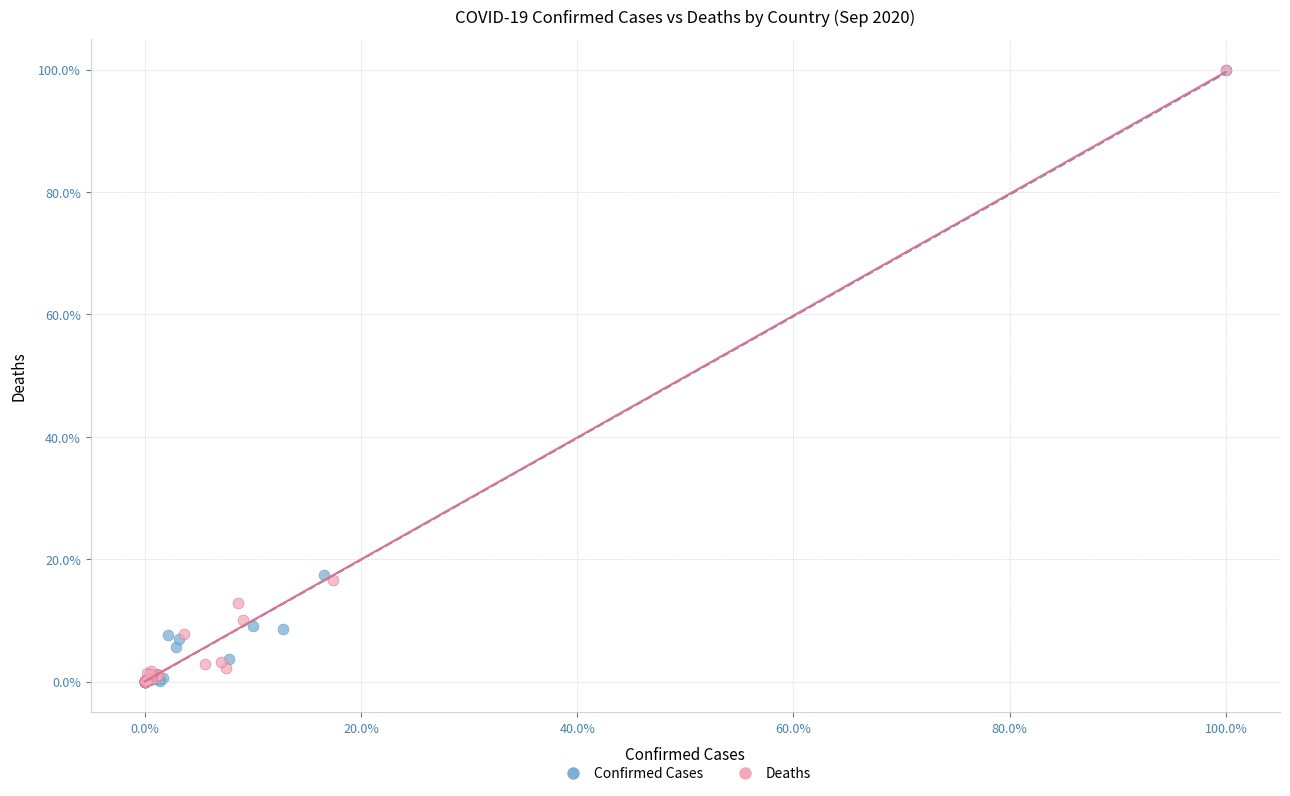

What are all the series names shown in the legend?

Confirmed Cases, Deaths